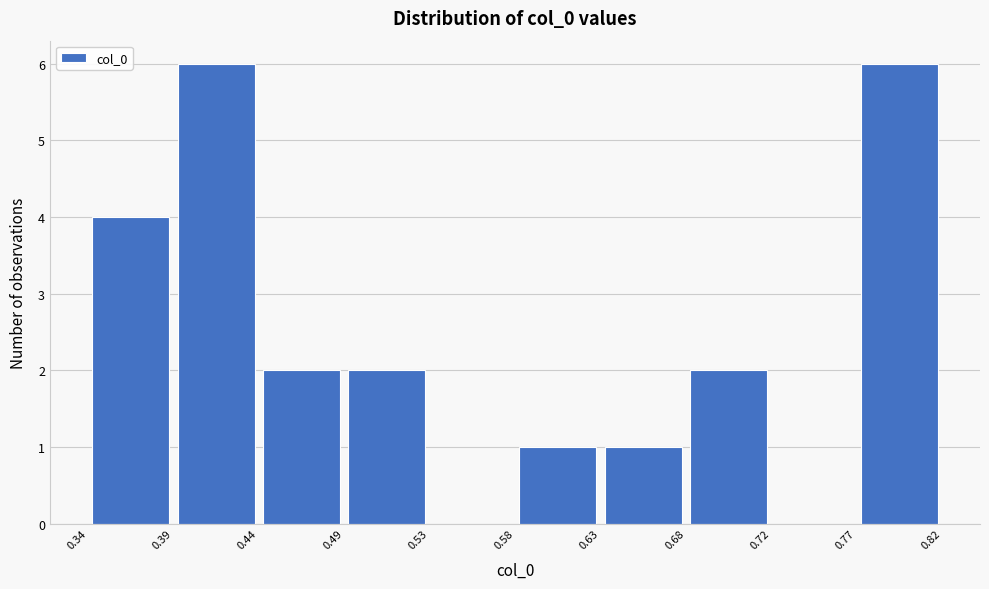

What is the height of the bar covering 0.77 to 0.82 on the x-axis? The values are not printed on the chart, so give them approximately, as read against the axis.

6